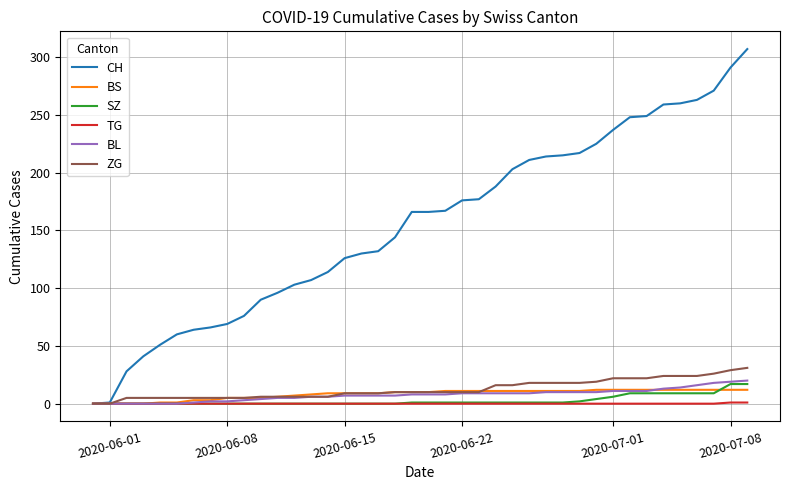

Which series has the largest total across all categories?

CH